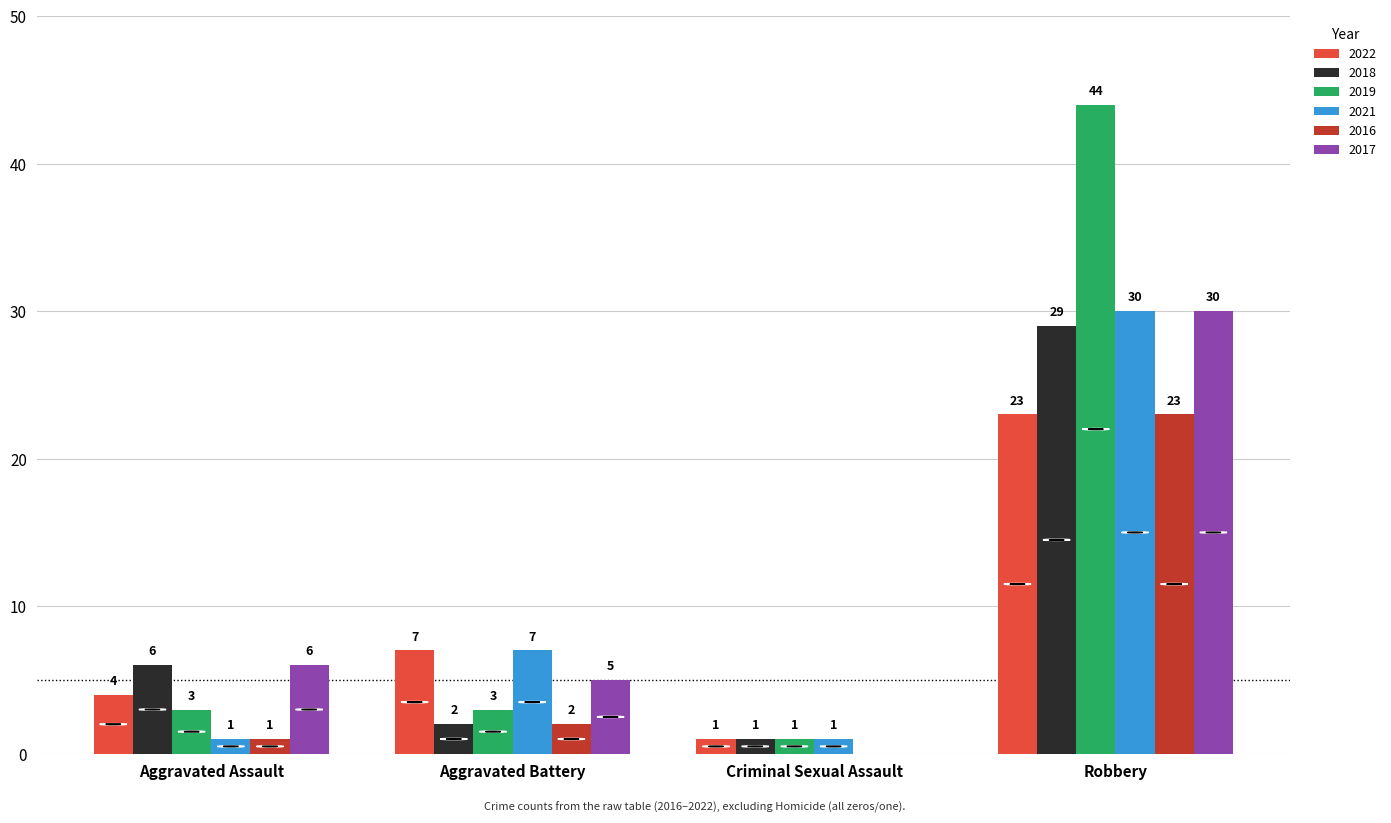

At which label is 2021 closest to 15?

Aggravated Battery